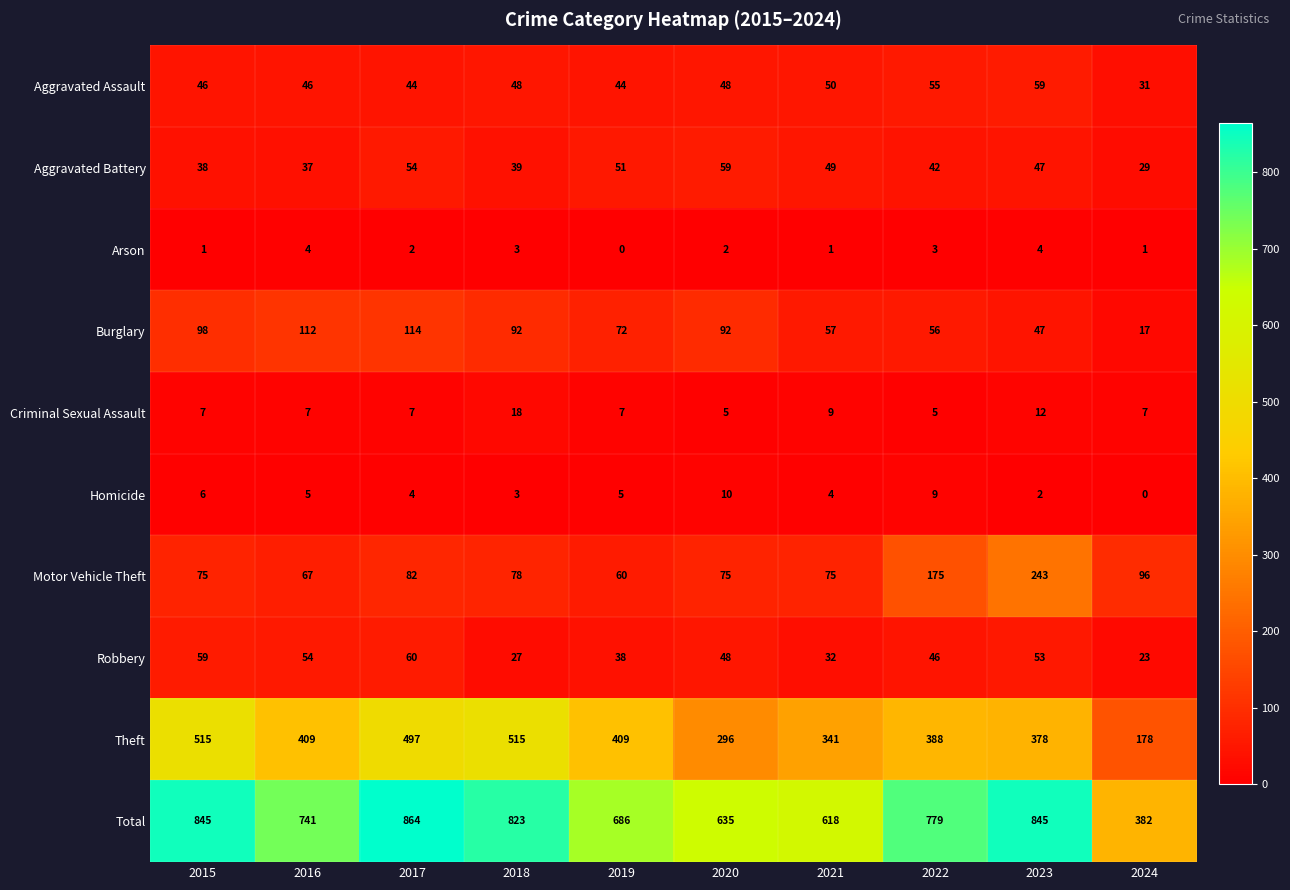

At how many categories does at least one series exceed 485?

9